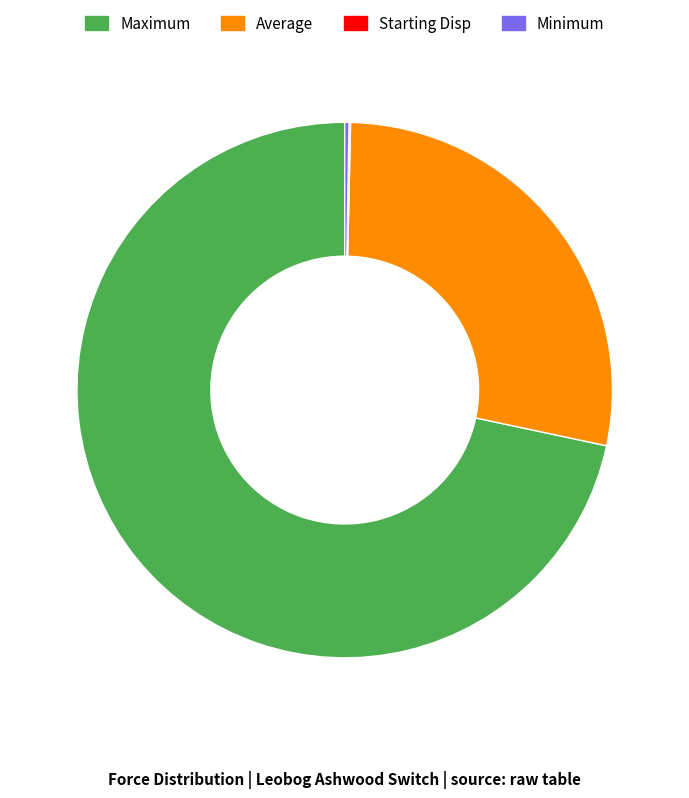

Which category accounts for the majority?

Maximum